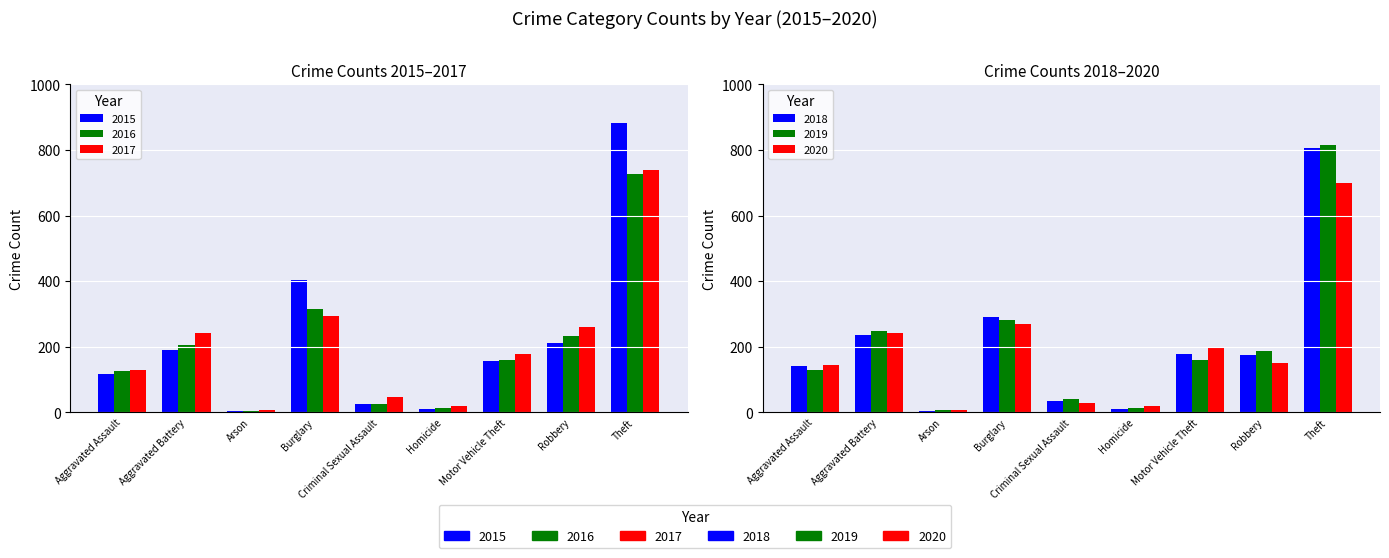

What is the label of the 5th bar from the left?

Criminal Sexual Assault